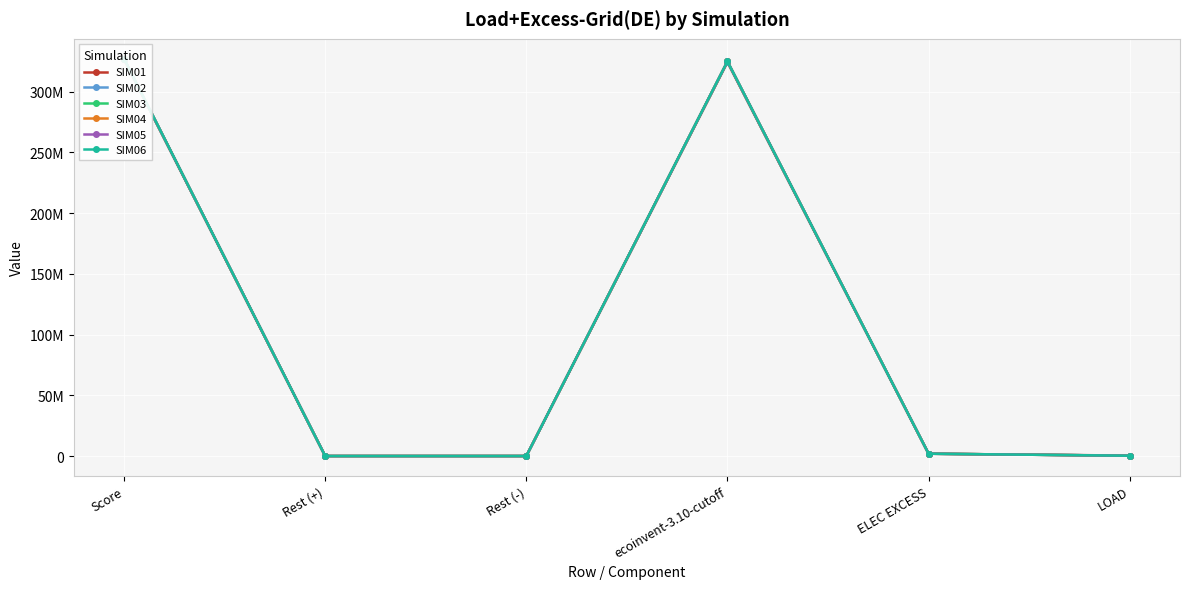

Is this an area chart (filled region under the line)?

No